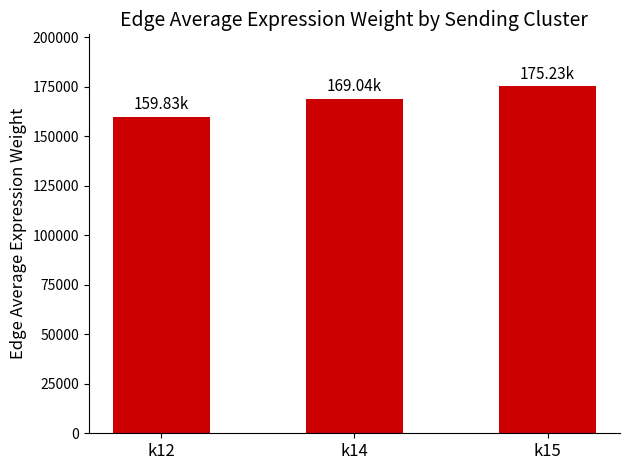

Reading left to right, transcribe all the data shown in this chart.

k12=159832.7	k14=169036.7	k15=175225.5